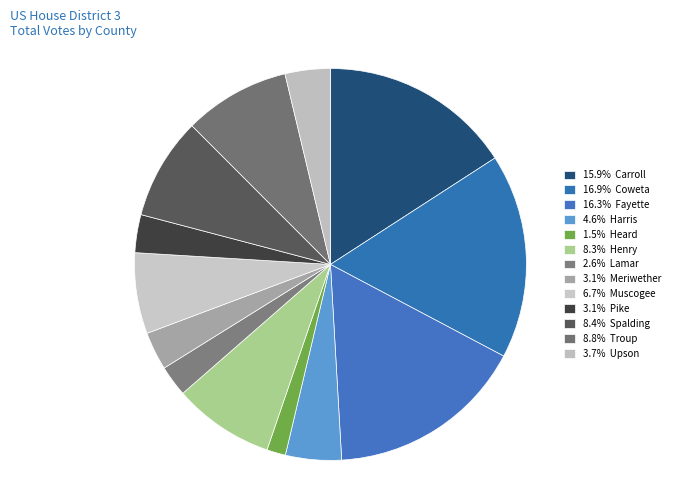

Is there any slice that represents more than half of the pie?

No